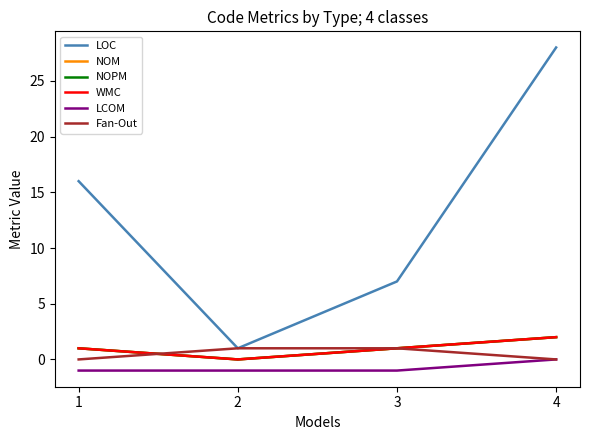

Rank the categories by LOC value from highest to lowest.

4, 1, 3, 2